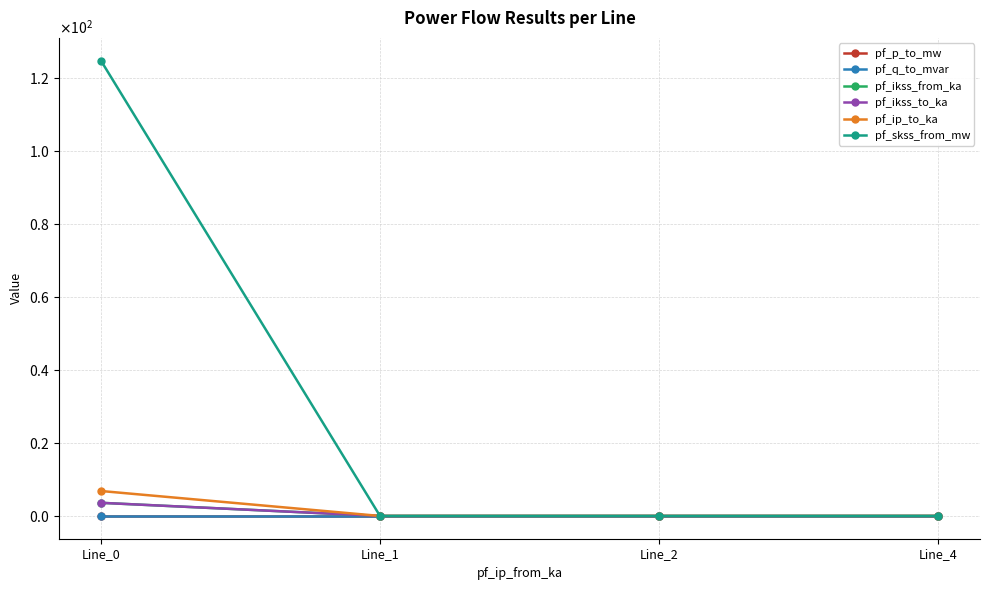

Which series has the largest range (max minus min)?

pf_skss_from_mw